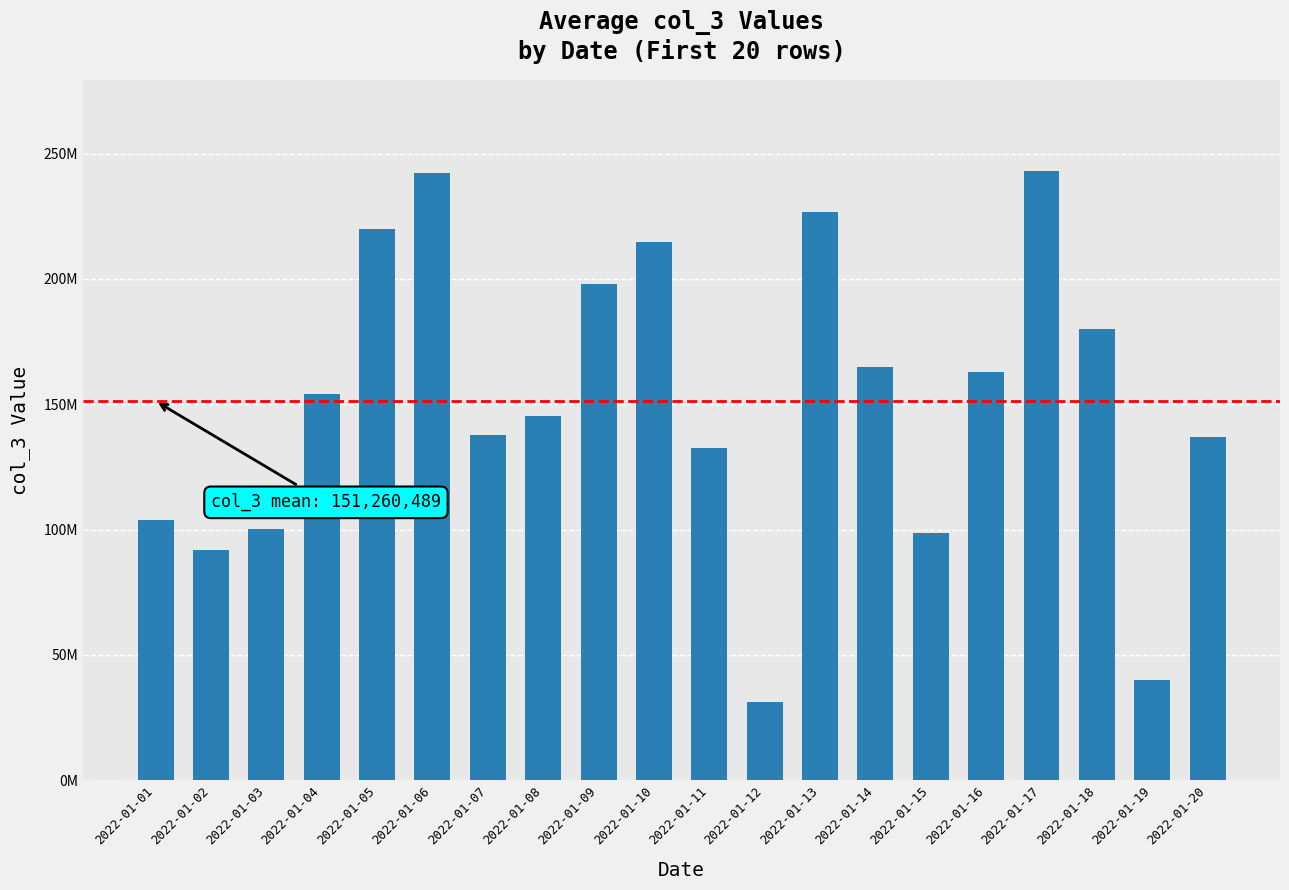

The chart shows a value of 325733534 at 2022-01-05. True or false?

False